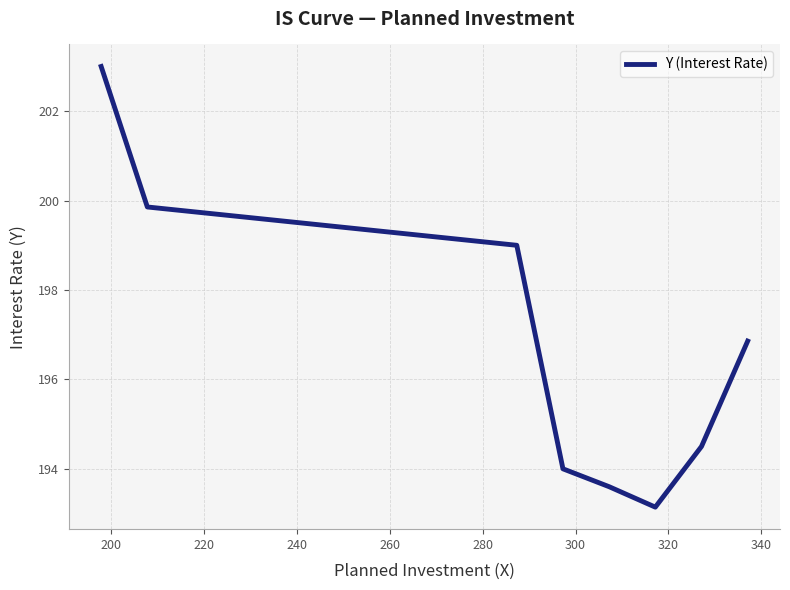

True or false: there are more than 2 points higher than both neighbors.

False